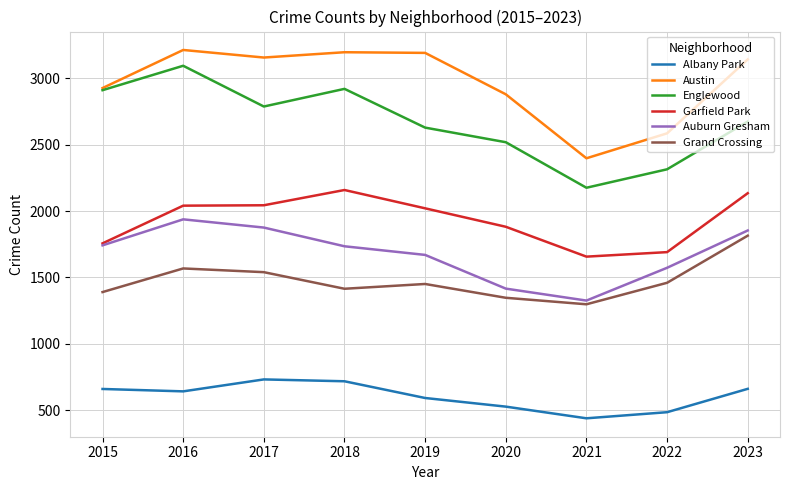

Which series has the largest total across all categories?

Austin